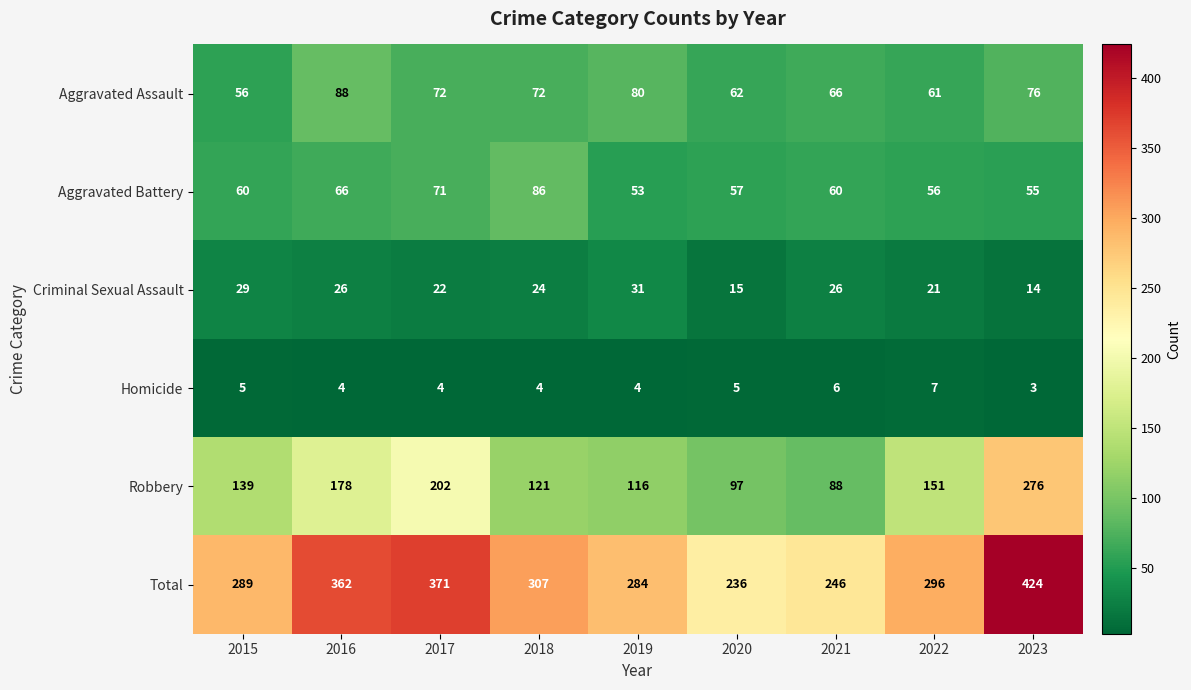

What is the approximate value of Robbery at 2021, to the nearest 50?

100